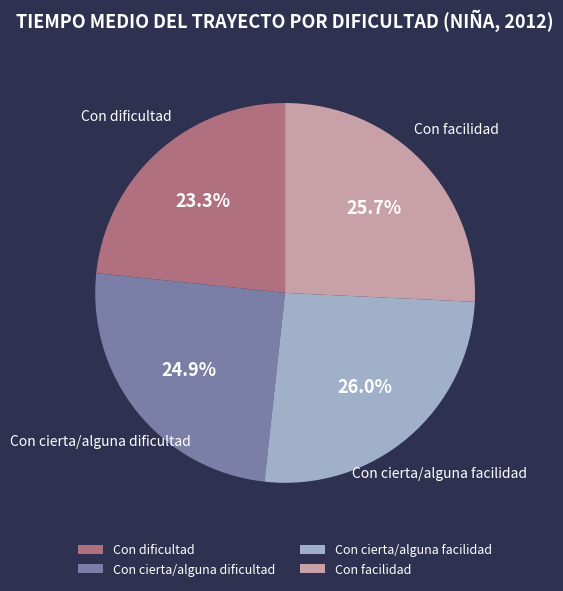

What is the smallest slice in the pie chart?

Con dificultad